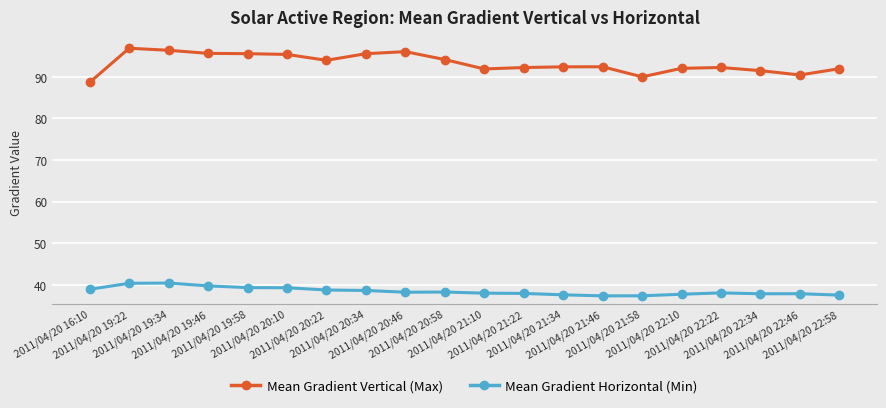

What is the value of the Mean Gradient Horizontal (Min) point at the 2nd from the left?

40.4